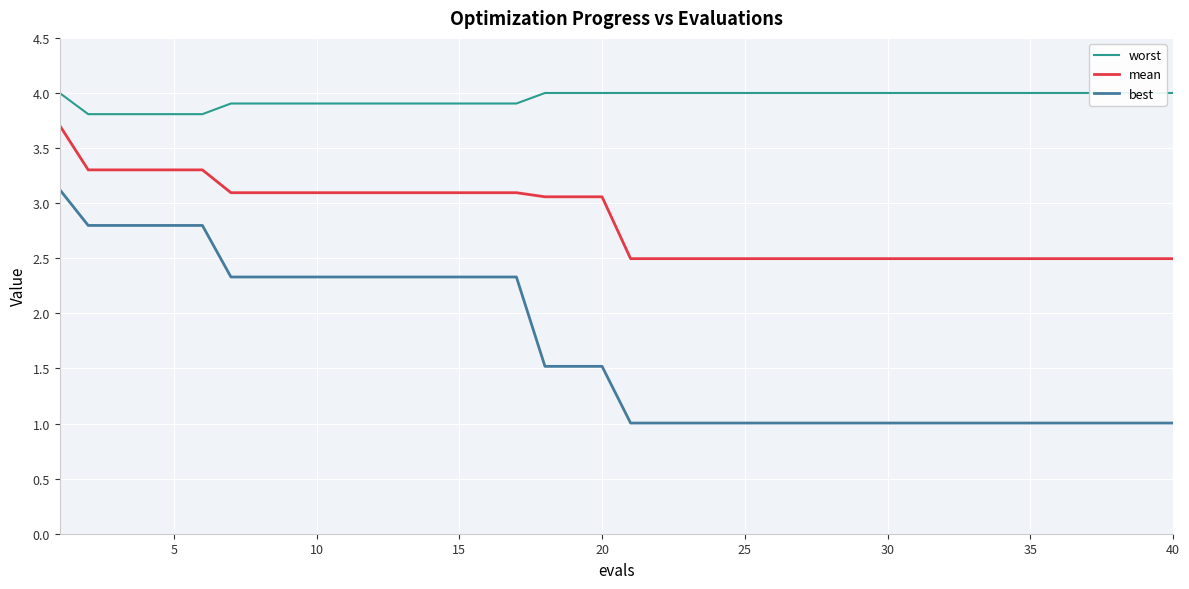

True or false: worst and mean cross at least once.

False